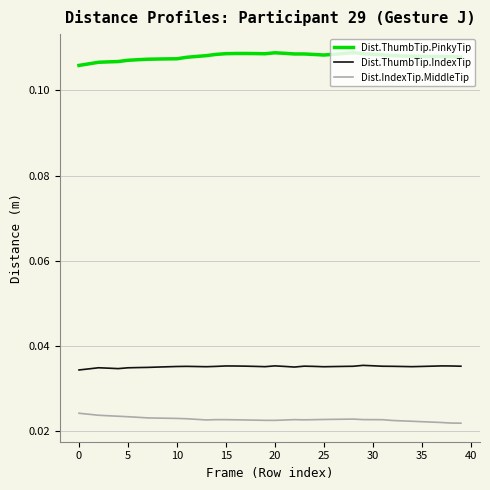

Count the Dist.IndexTip.MiddleTip values in the range 0 to 1.

40